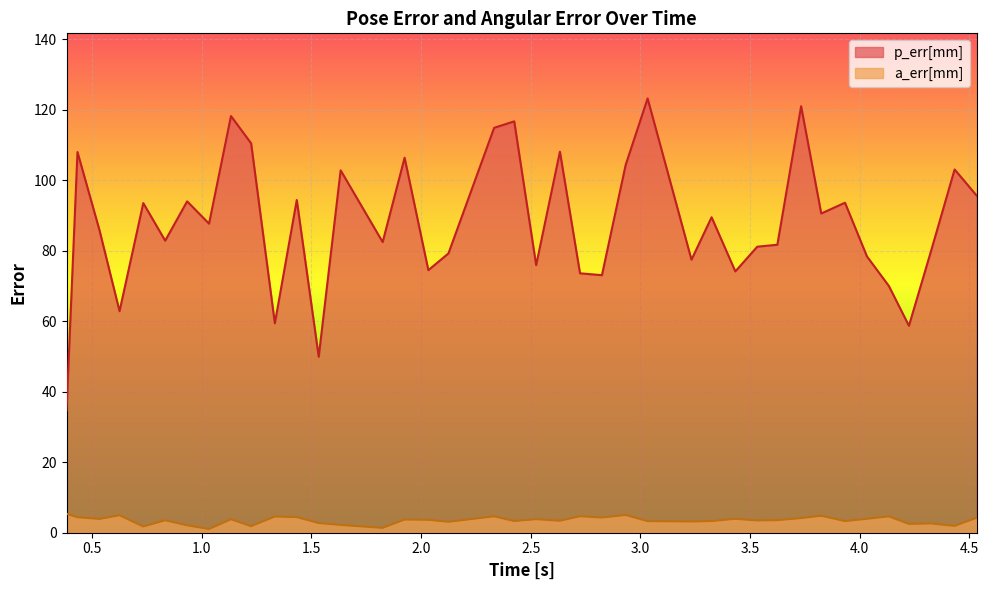

True or false: a_err[mm] and p_err[mm] intersect in this chart.

False